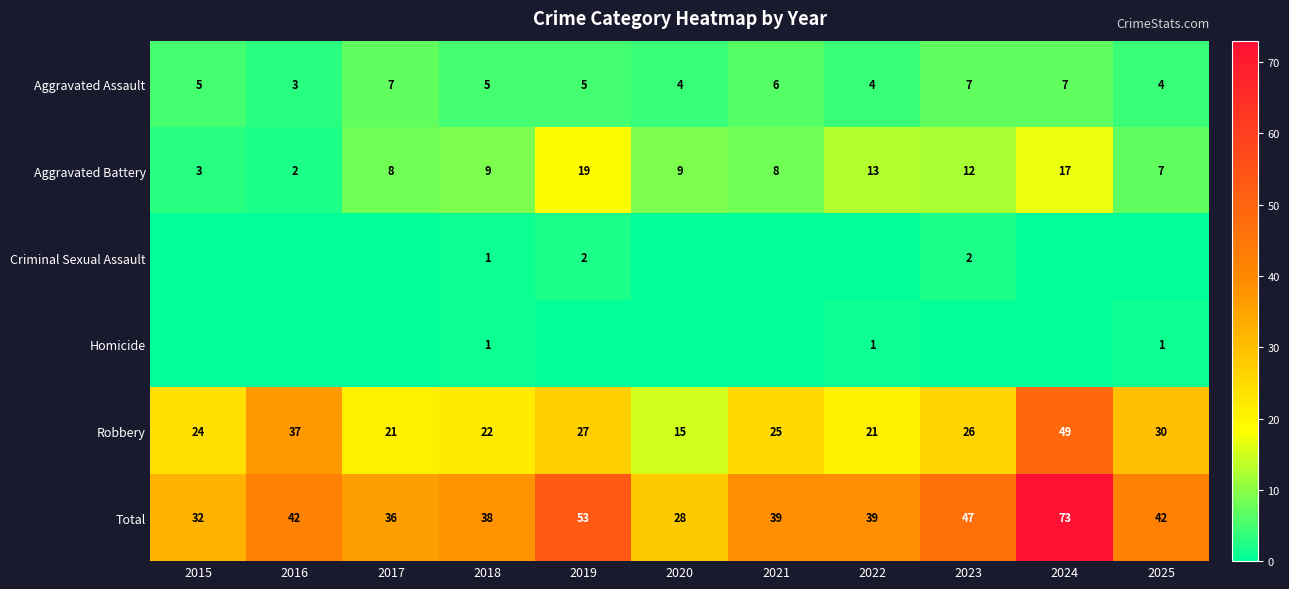

At which category is the sum across all series the highest?

2024